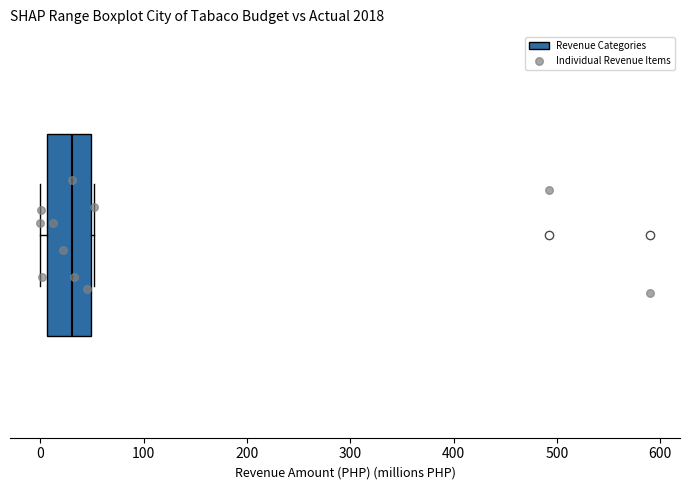

Where does the median line of the box sit on the x-axis? The values are not printed on the chart, so give them approximately, as read against the axis.

30